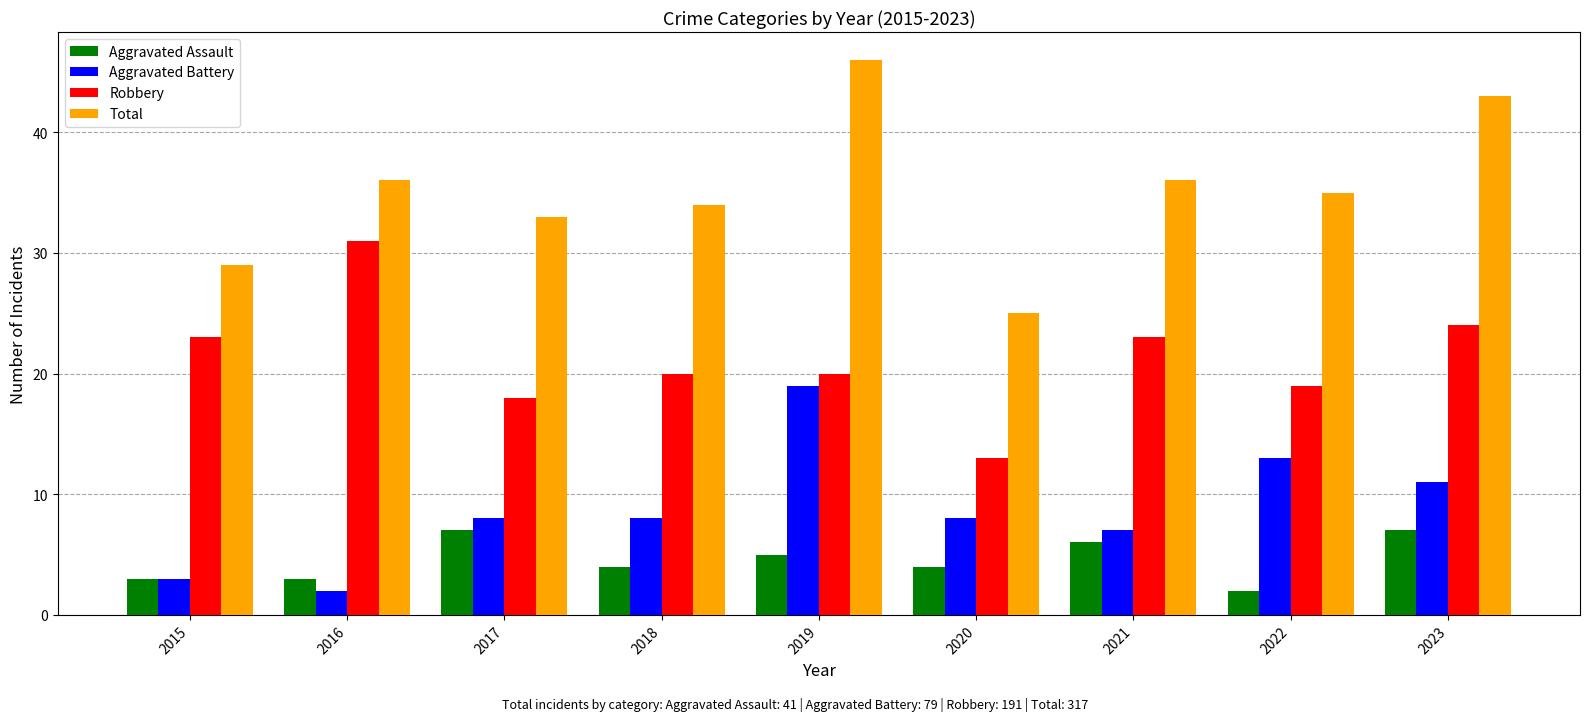

Are the bars horizontal?

No